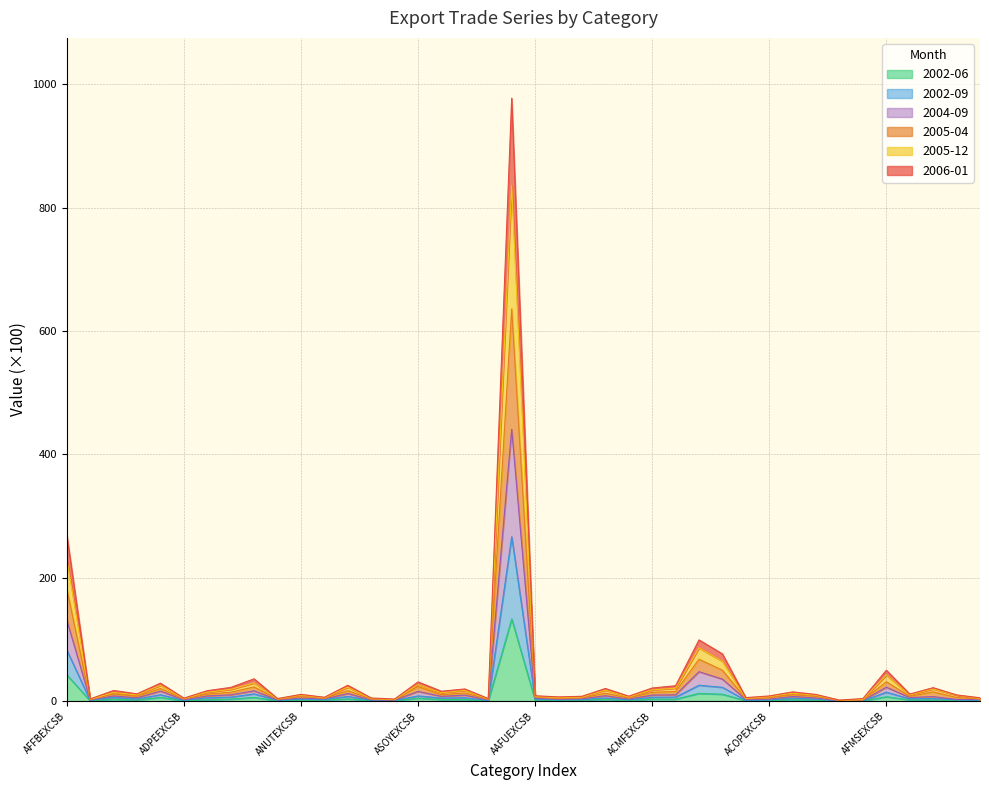

Rank the categories by 2002-09 value from highest to lowest.

AIDSEXCSB, AFFBEXCSB, ACMOEXCSB, AOCMEXCSB, AFMSEXCSB, AMPOEXCSB, ACOREXCSB, ASOYEXCSB, AOTFEXCSB, ACMIEXCSB, AFFJEXCSB, ACMFEXCSB, AANFEXCSB, AWHTEXCSB, AFSFEXCSB, AALUEXCSB, AVEGEXCSB, ACFCEXCSB, AFULEXCSB, AFTSEXCSB, ABAKEXCSB, ACTREXCSB, AAFUEXCSB, ANUTEXCSB, AOAMEXCSB, AOFOEXCSB, ATAVEXCSB, AAIUEXCSB, ANGSEXCSB, ACOPEXCSB, AGPSEXCSB, AOCFEXCSB, ANAFEXCSB, ARICEXCSB, ADPEEXCSB, AACBEXCSB, AWBPEXCSB, ASBOEXCSB, AEENEXCSB, ACDOEXCSB